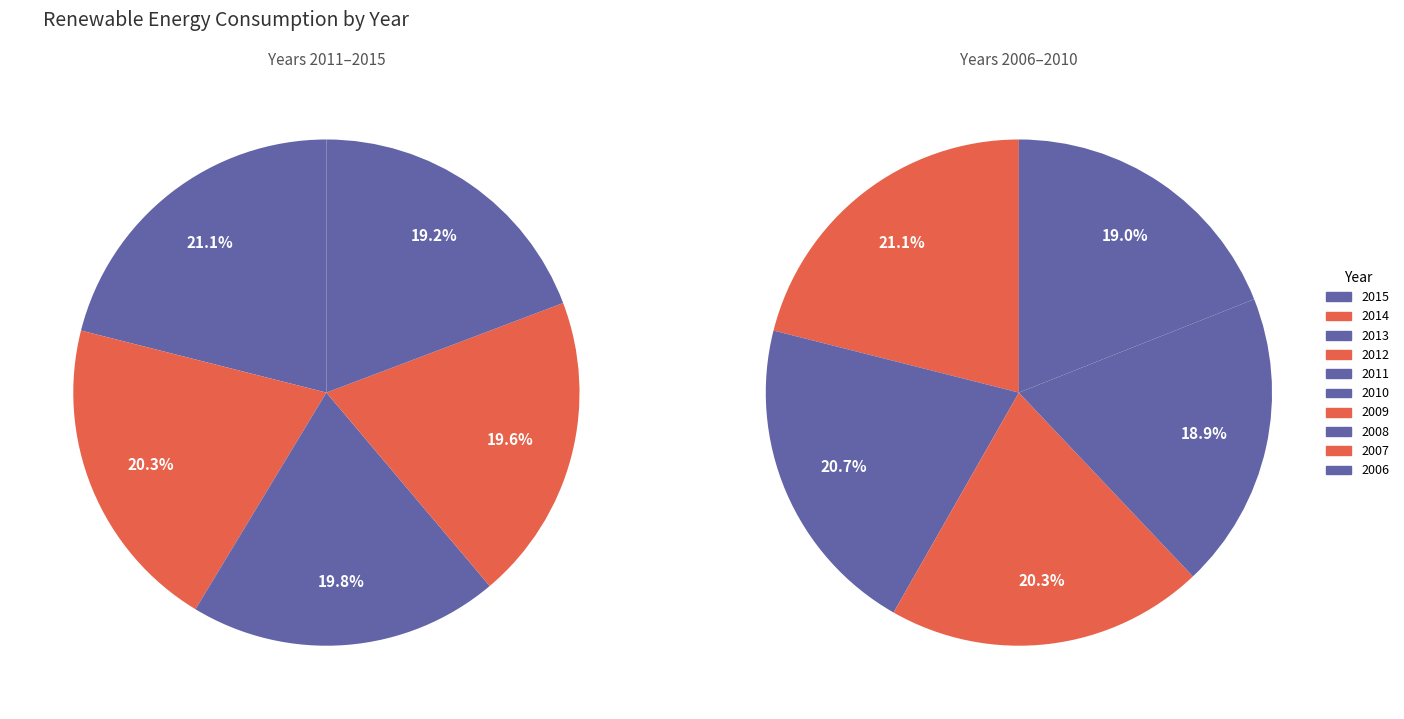

Does 2007 represent more than half of the total?

No